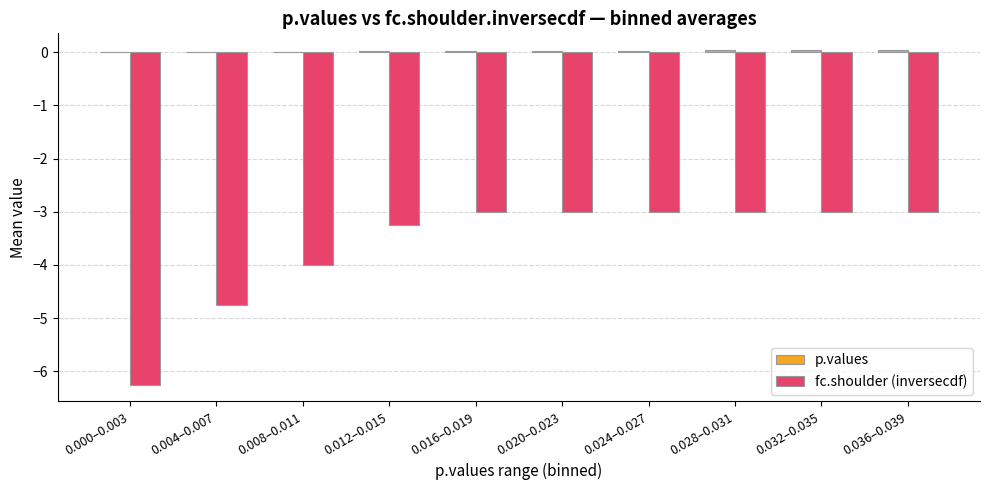

What is the sum of all fc.shoulder (inversecdf) values?

-36.2